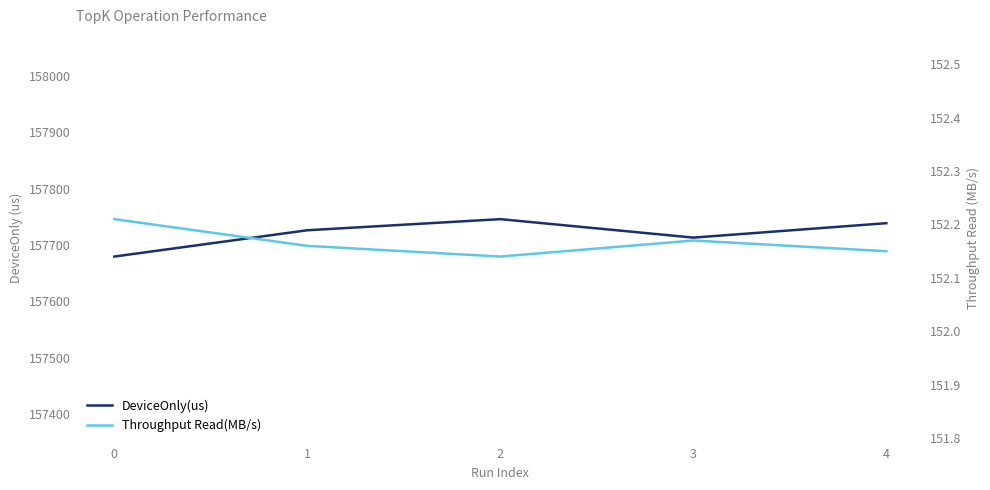

The Throughput Read(MB/s) series shows 93.3 at 0. True or false?

False